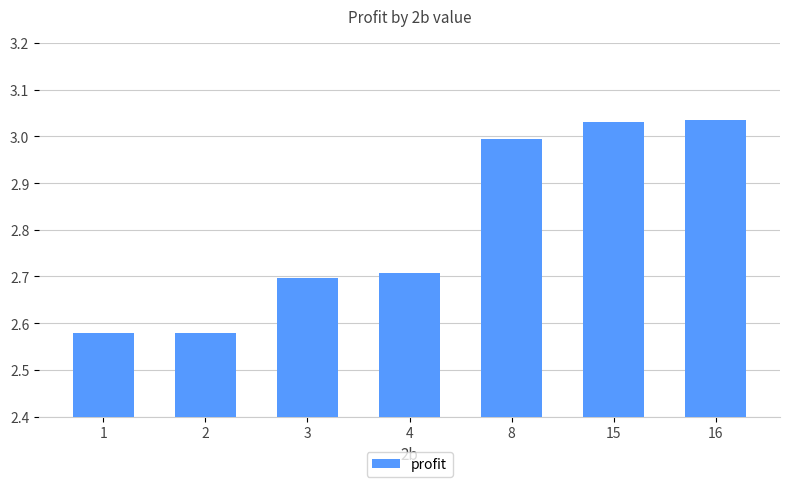

What is the sum of the values at 3 and 2?

5.3